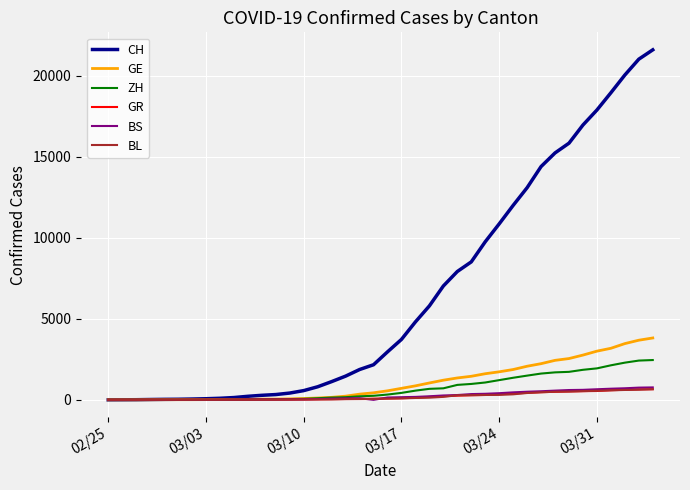

Which series has the largest total across all categories?

CH